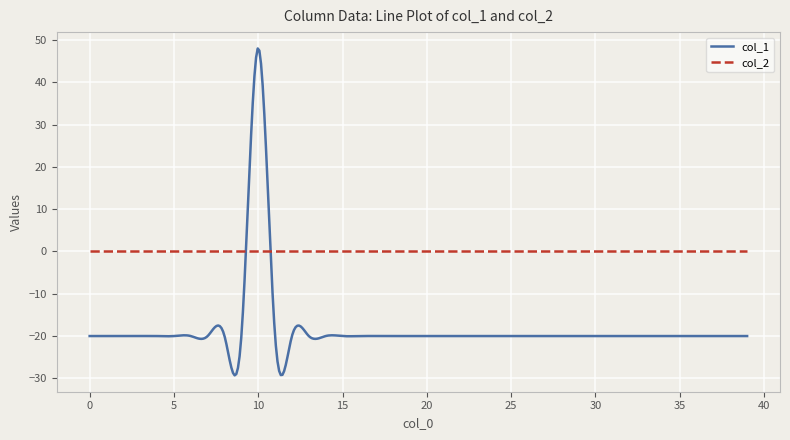

What are all the series names shown in the legend?

col_1, col_2